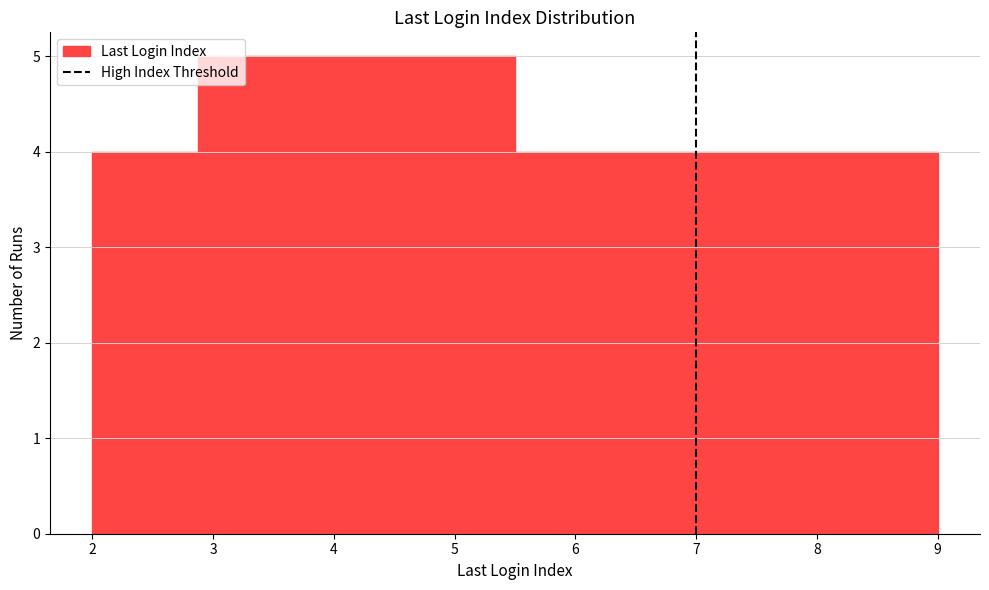

Reading left to right, transcribe this chart: for each bar, give the range it covers on the x-axis and its height. Neither the bar edges nor the heights are printed on the chart, so give them approximately, as read against the axes.

2.0 to 2.9: 4
2.9 to 3.8: 5
3.8 to 4.6: 5
4.6 to 5.5: 5
5.5 to 6.4: 4
6.4 to 7.3: 4
7.3 to 8.1: 4
8.1 to 9.0: 4